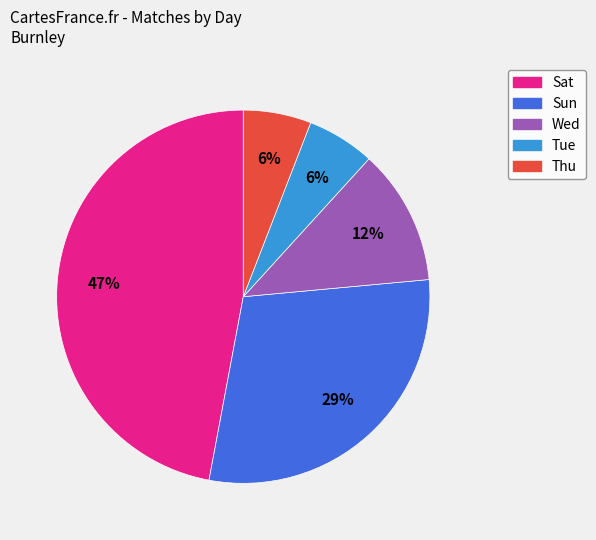

To the nearest percent, what percentage of the pie is Tue?

6%